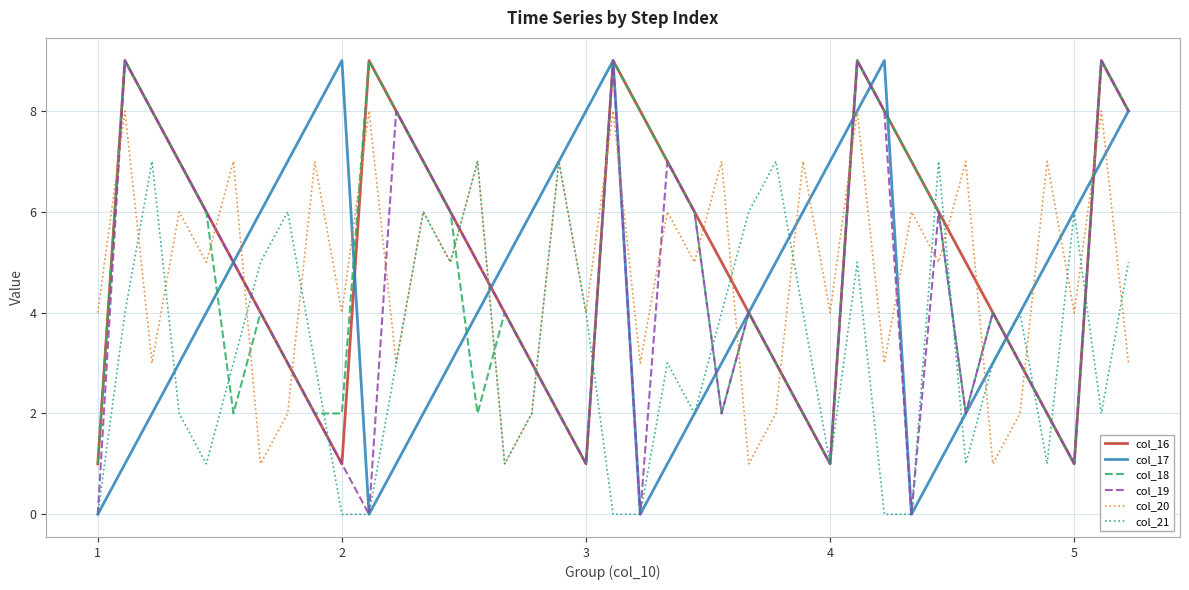

What is the maximum value for col_19?

9